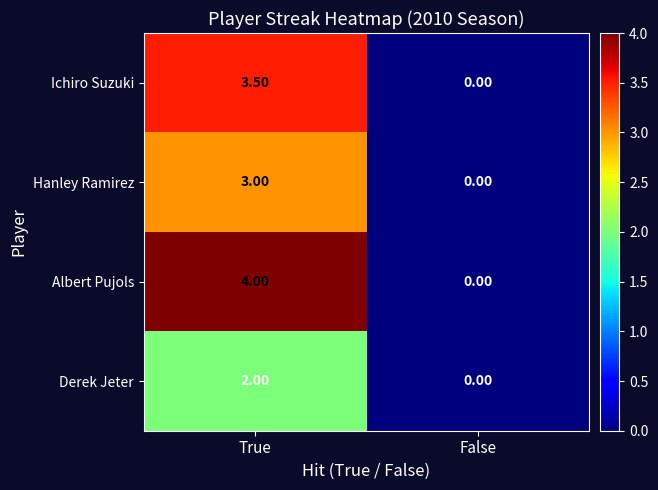

List the series in order of their peak value, highest first.

Albert Pujols, Ichiro Suzuki, Hanley Ramirez, Derek Jeter